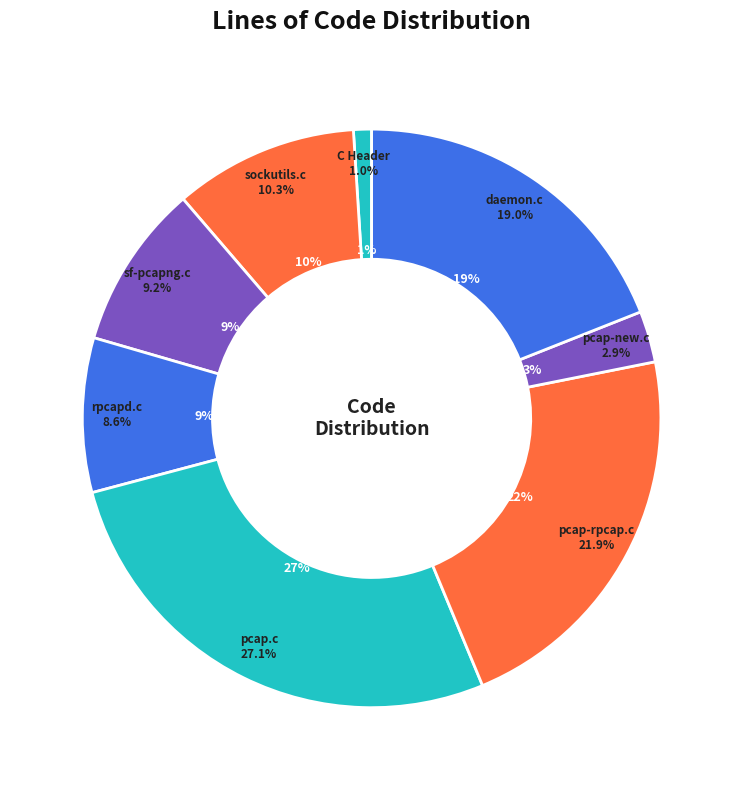

To the nearest percent, what is the average slice percentage?

12%